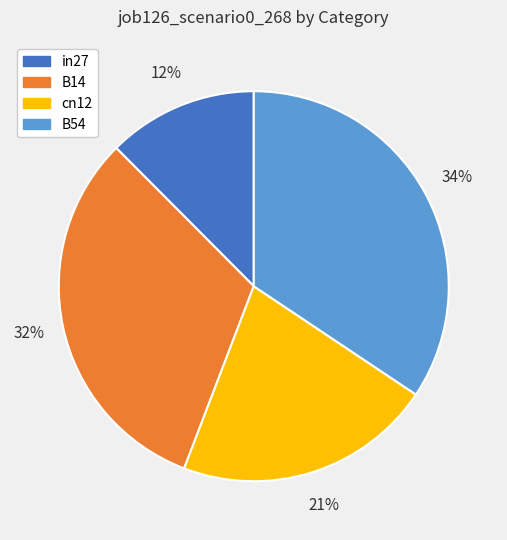

How many slices are in this pie chart?

4